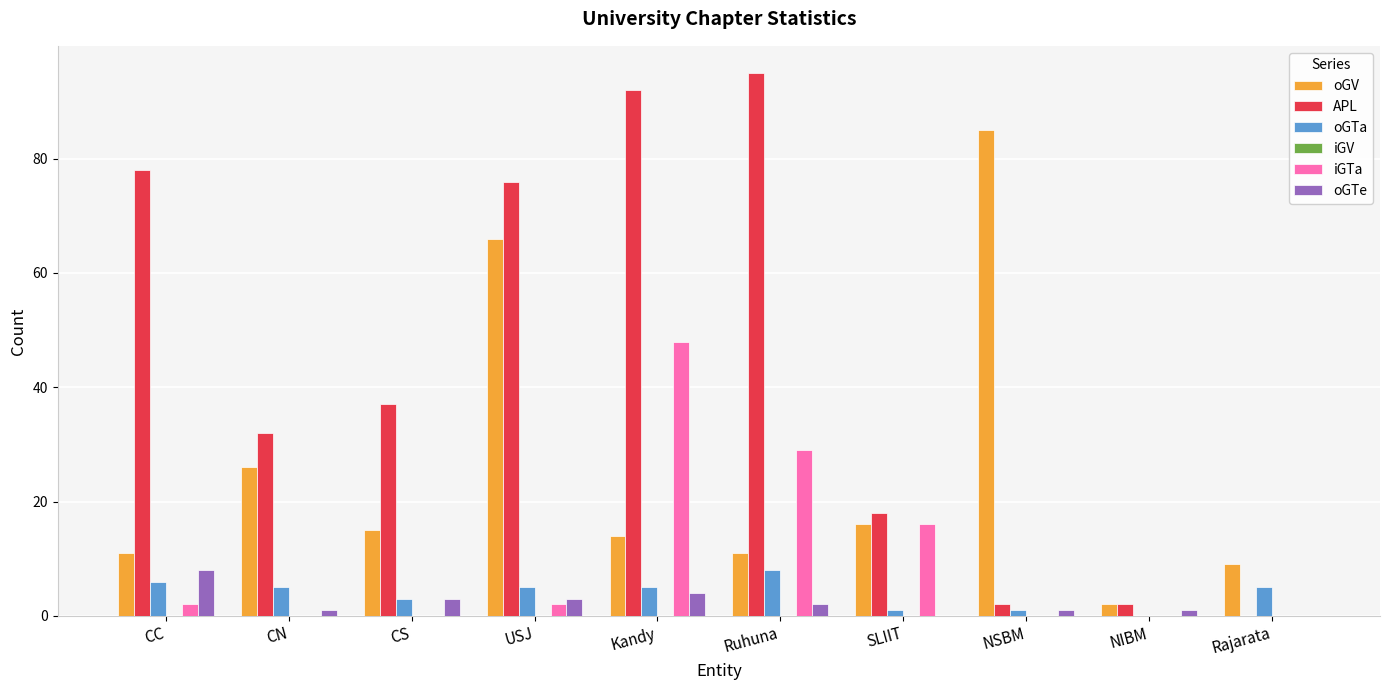

The oGTe series shows 3 at USJ. True or false?

True